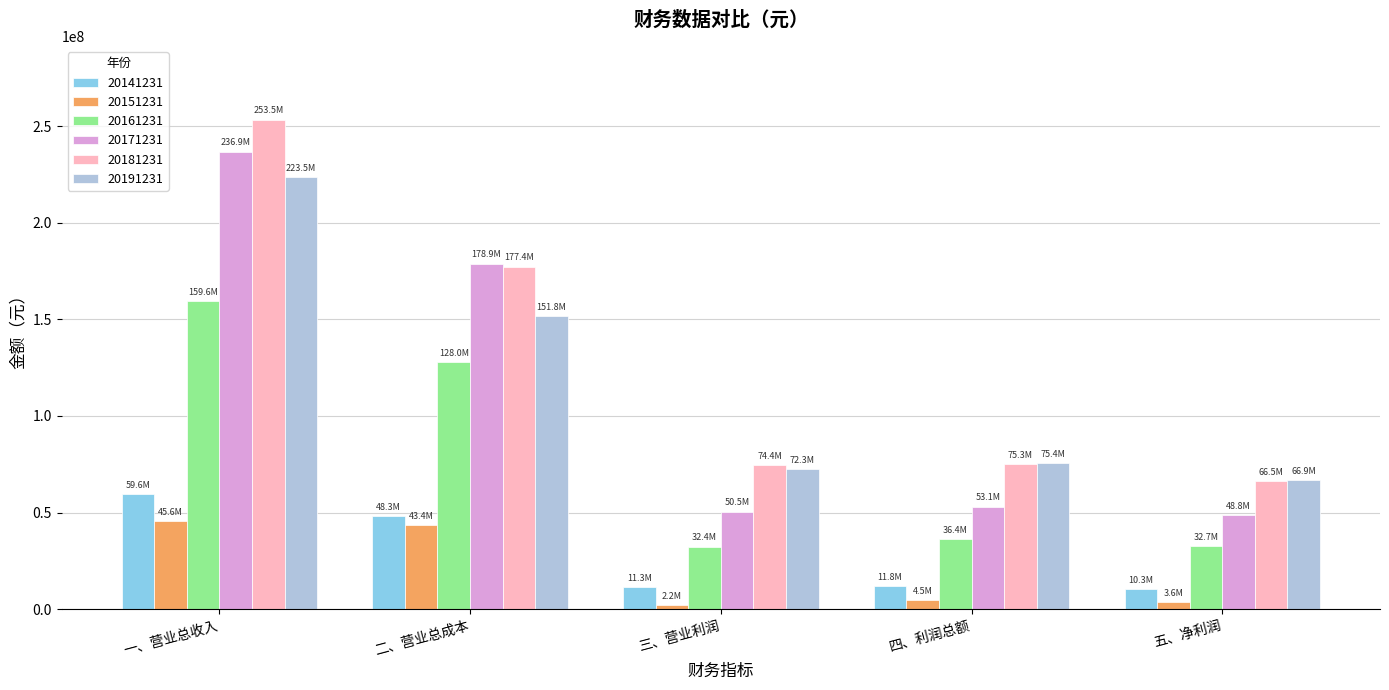

What is the sum of all 20191231 values?

589956940.6